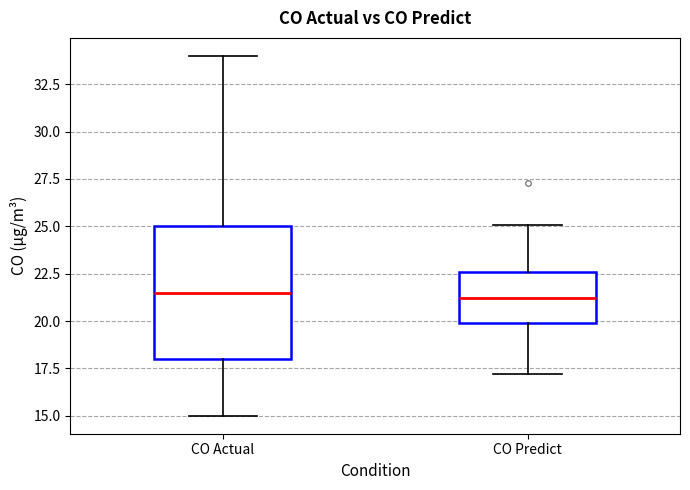

Where does the lower whisker of the box for CO Actual end on the y-axis? The values are not printed on the chart, so give them approximately, as read against the axis.

15.0